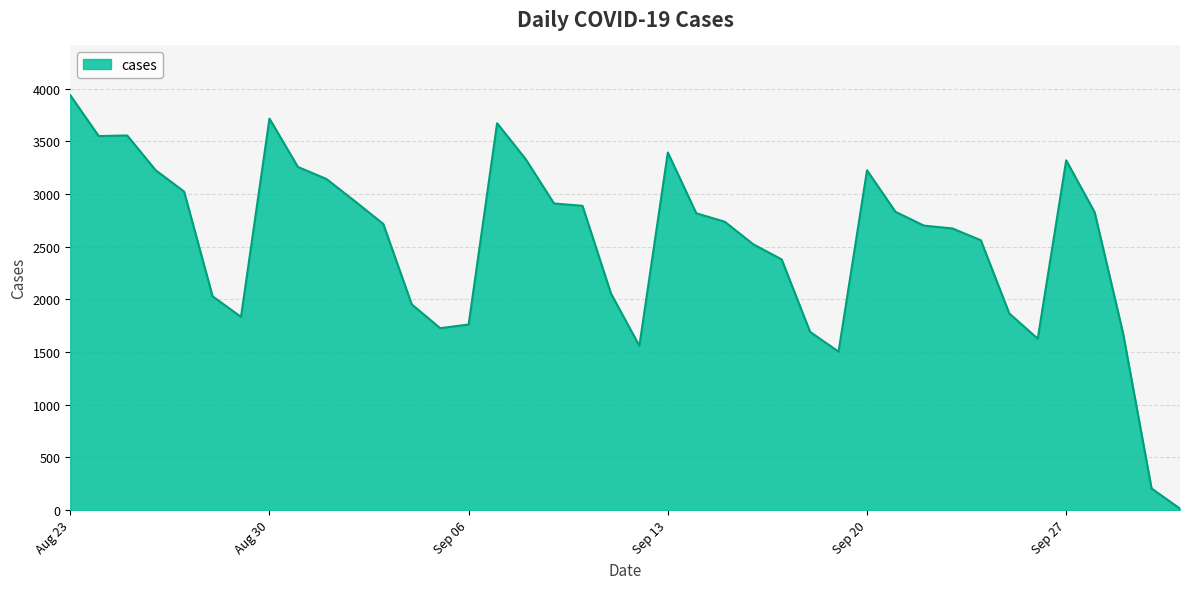

What is the maximum value shown in the chart?

3939